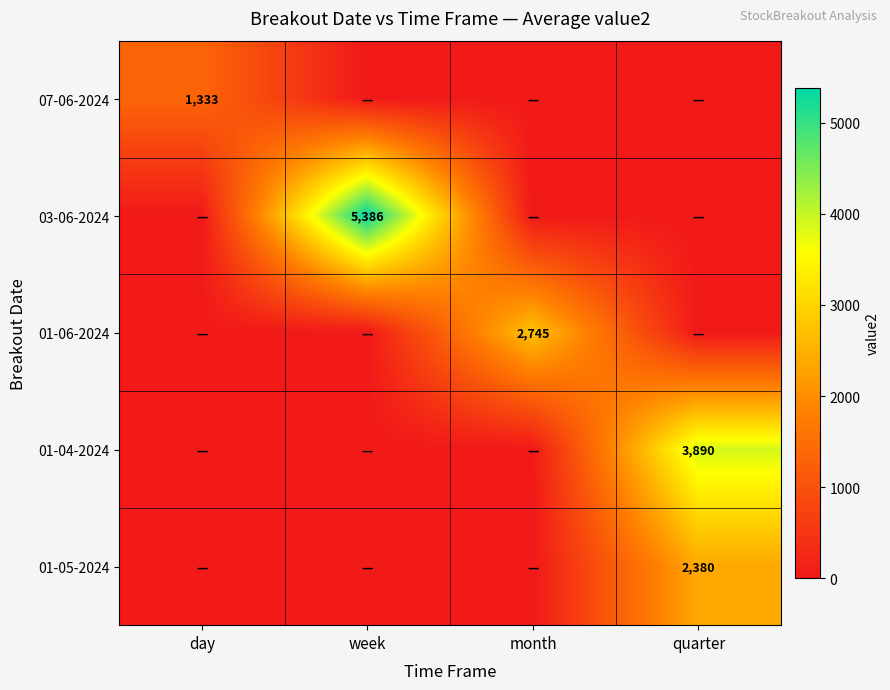

The 01-04-2024 series shows 6721 at quarter. True or false?

False